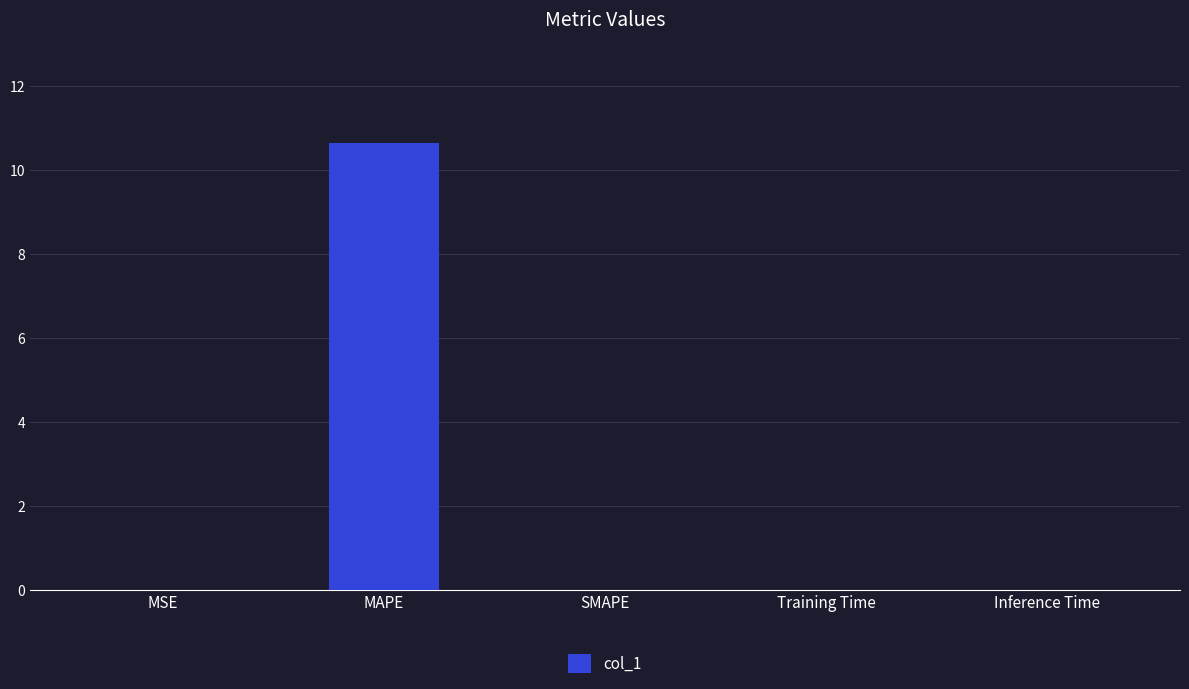

How many series are shown in this chart?

1